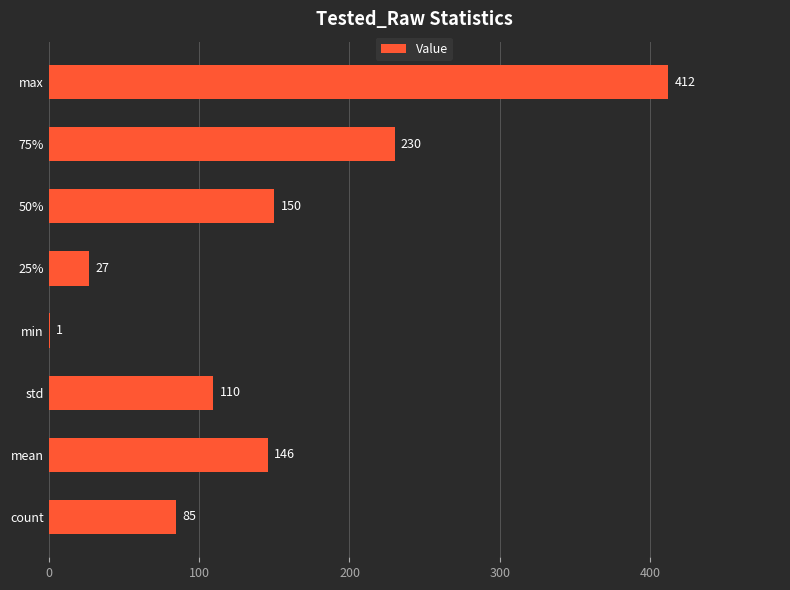

Count the number of values greater than 145.

4